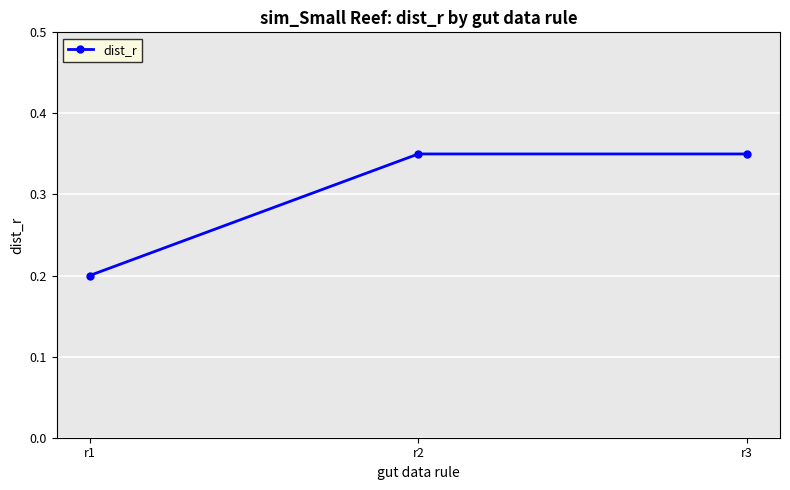

At which category does the chart reach its minimum across all series?

r1